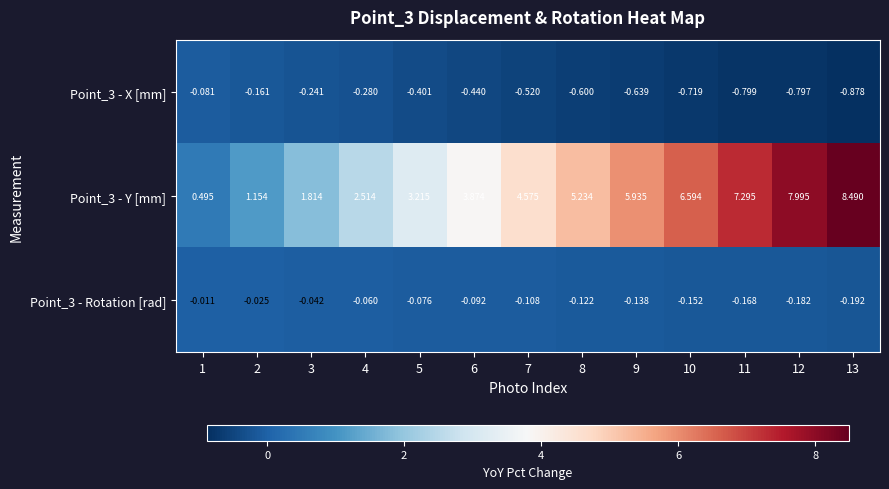

What is the spread (max minus min) of values at 11?

8.1